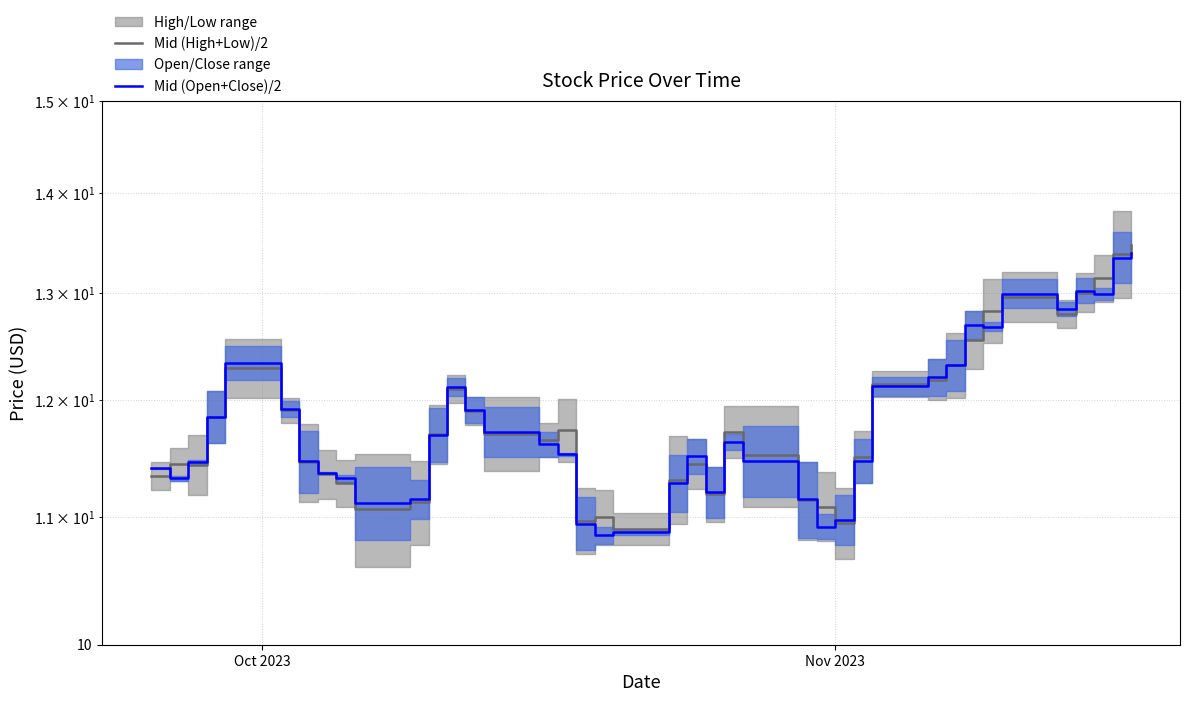

Count the number of categories in the chart.

40